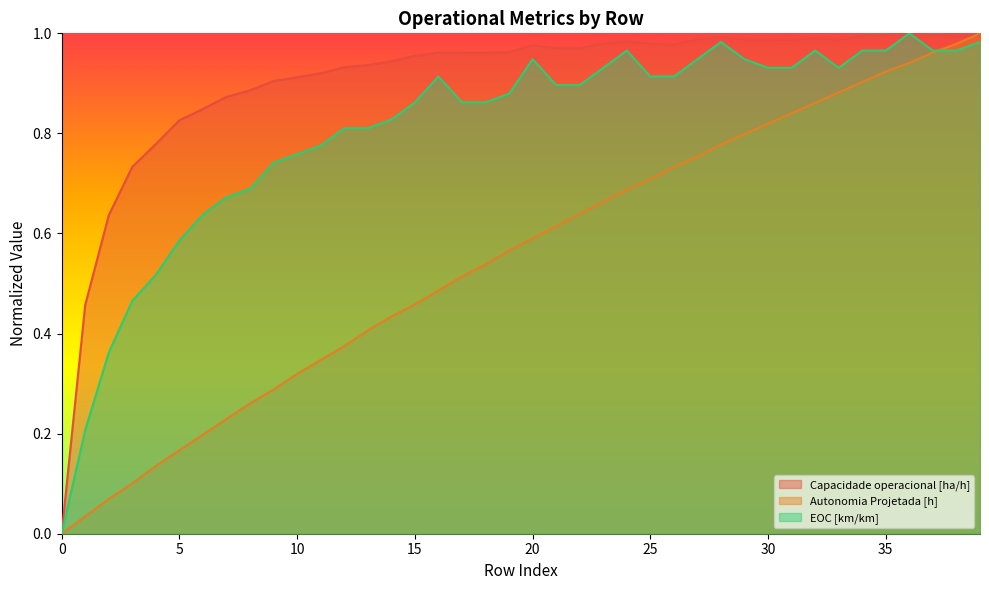

Reading left to right, transcribe all the data shown in this chart.

Capacidade operacional [ha/h]: 0.0	0.5	0.6	0.7	0.8	0.8	0.8	0.9	0.9	0.9	0.9	0.9	0.9	0.9	0.9	1.0	1.0	1.0	1.0	1.0	1.0	1.0	1.0	1.0	1.0	1.0	1.0	1.0	1.0	1.0	1.0	1.0	1.0	1.0	1.0	1.0	1.0	1.0	1.0	1.0
Autonomia Projetada [h]: 0.0	0.0	0.1	0.1	0.1	0.2	0.2	0.2	0.3	0.3	0.3	0.3	0.4	0.4	0.4	0.5	0.5	0.5	0.5	0.6	0.6	0.6	0.6	0.7	0.7	0.7	0.7	0.8	0.8	0.8	0.8	0.8	0.9	0.9	0.9	0.9	0.9	1.0	1.0	1.0
EOC [km/km]: 0.0	0.2	0.4	0.5	0.5	0.6	0.6	0.7	0.7	0.7	0.8	0.8	0.8	0.8	0.8	0.9	0.9	0.9	0.9	0.9	0.9	0.9	0.9	0.9	1.0	0.9	0.9	0.9	1.0	0.9	0.9	0.9	1.0	0.9	1.0	1.0	1.0	1.0	1.0	1.0